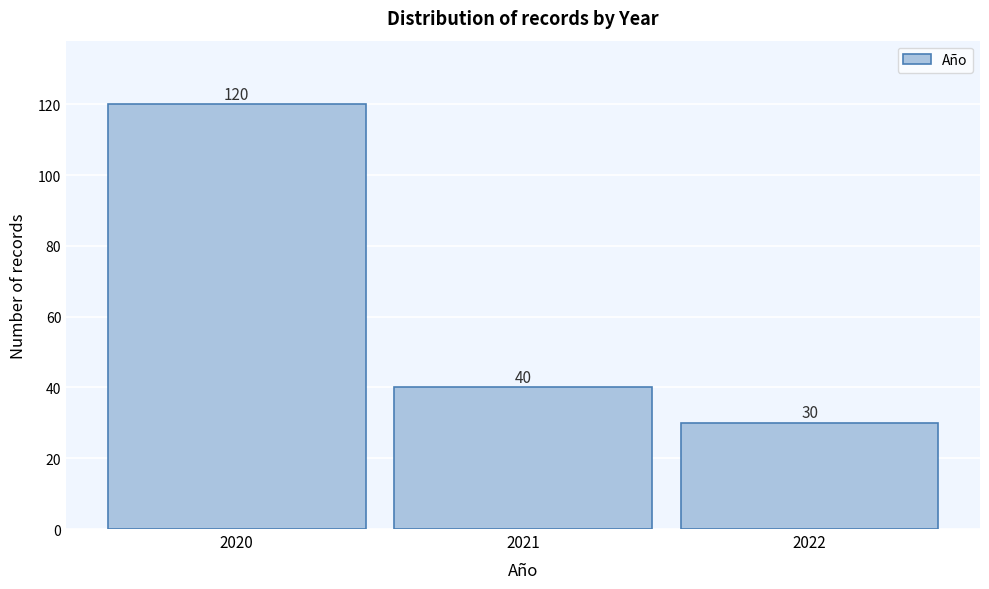

What is the height of the bar covering 2019.5 to 2020.5 on the x-axis?

120